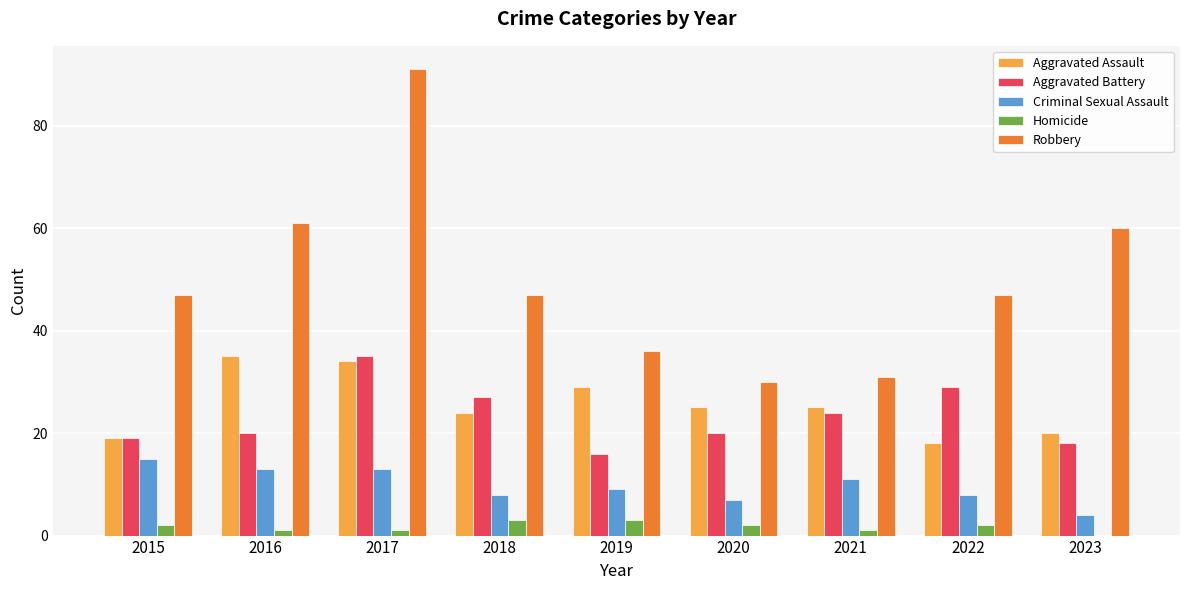

Reading right to left, transcribe all the data shown in this chart.

Aggravated Assault: 20	18	25	25	29	24	34	35	19
Aggravated Battery: 18	29	24	20	16	27	35	20	19
Criminal Sexual Assault: 4	8	11	7	9	8	13	13	15
Homicide: 0	2	1	2	3	3	1	1	2
Robbery: 60	47	31	30	36	47	91	61	47